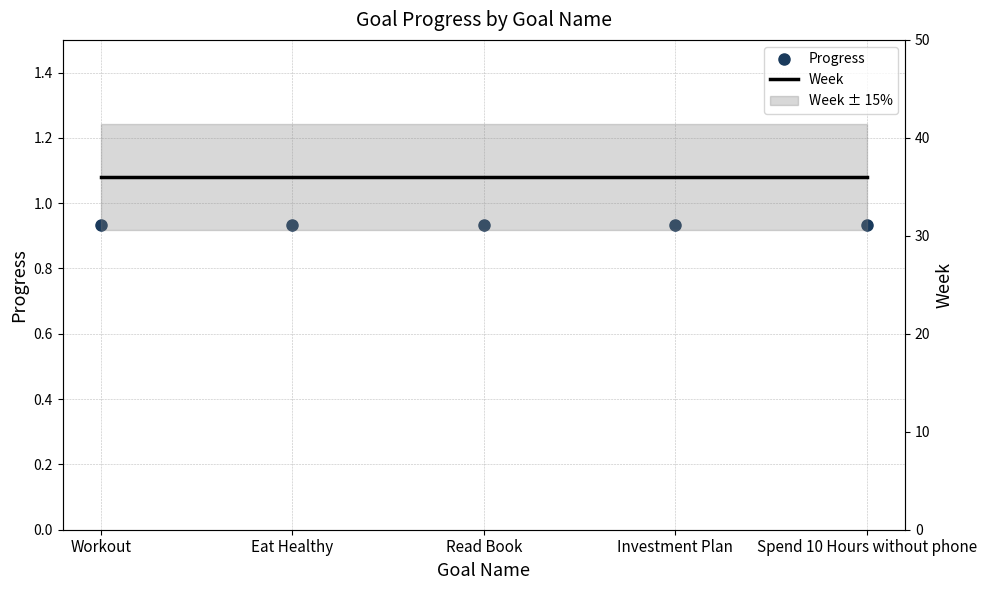

List the series in order of their overall mean, highest first.

Week, Progress